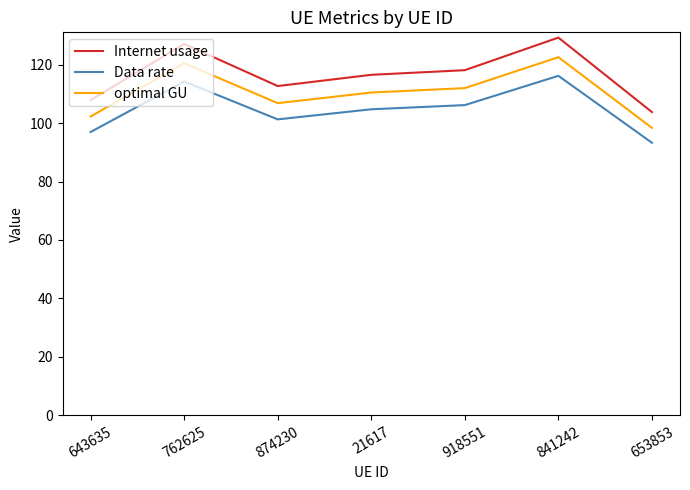

Reading left to right, transcribe all the data shown in this chart.

Internet usage: 107.9	127.1	112.7	116.5	118.1	129.2	103.8
Data rate: 96.9	114.2	101.3	104.7	106.1	116.2	93.3
optimal GU: 102.2	120.5	106.8	110.5	112.0	122.5	98.4